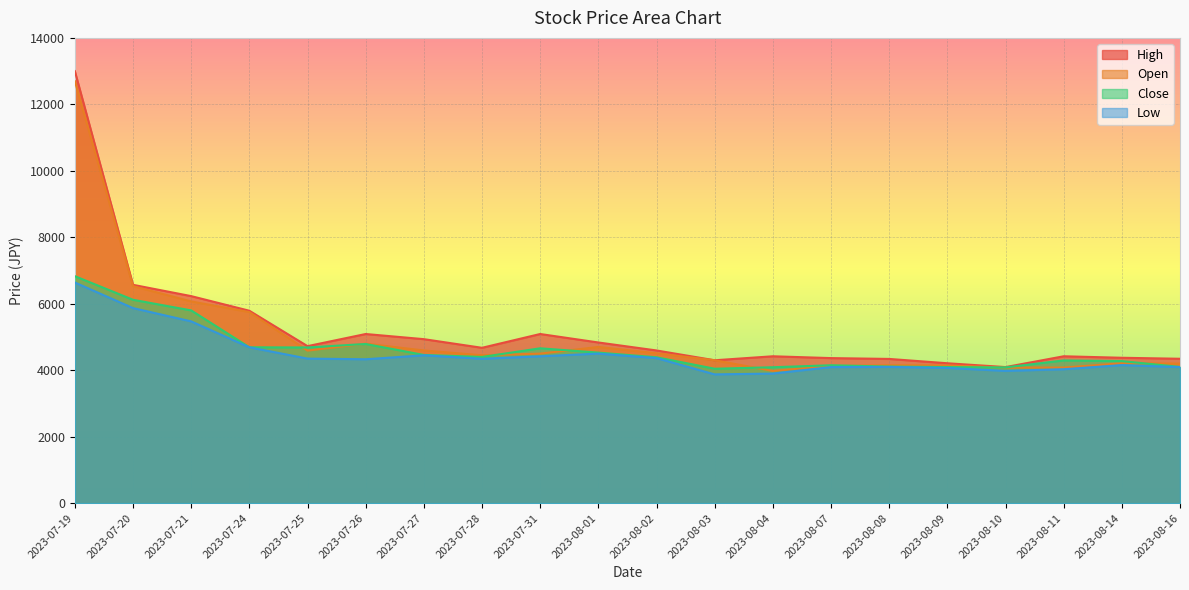

Between 2023-07-31 and 2023-08-02, which series saw the biggest shift?

High